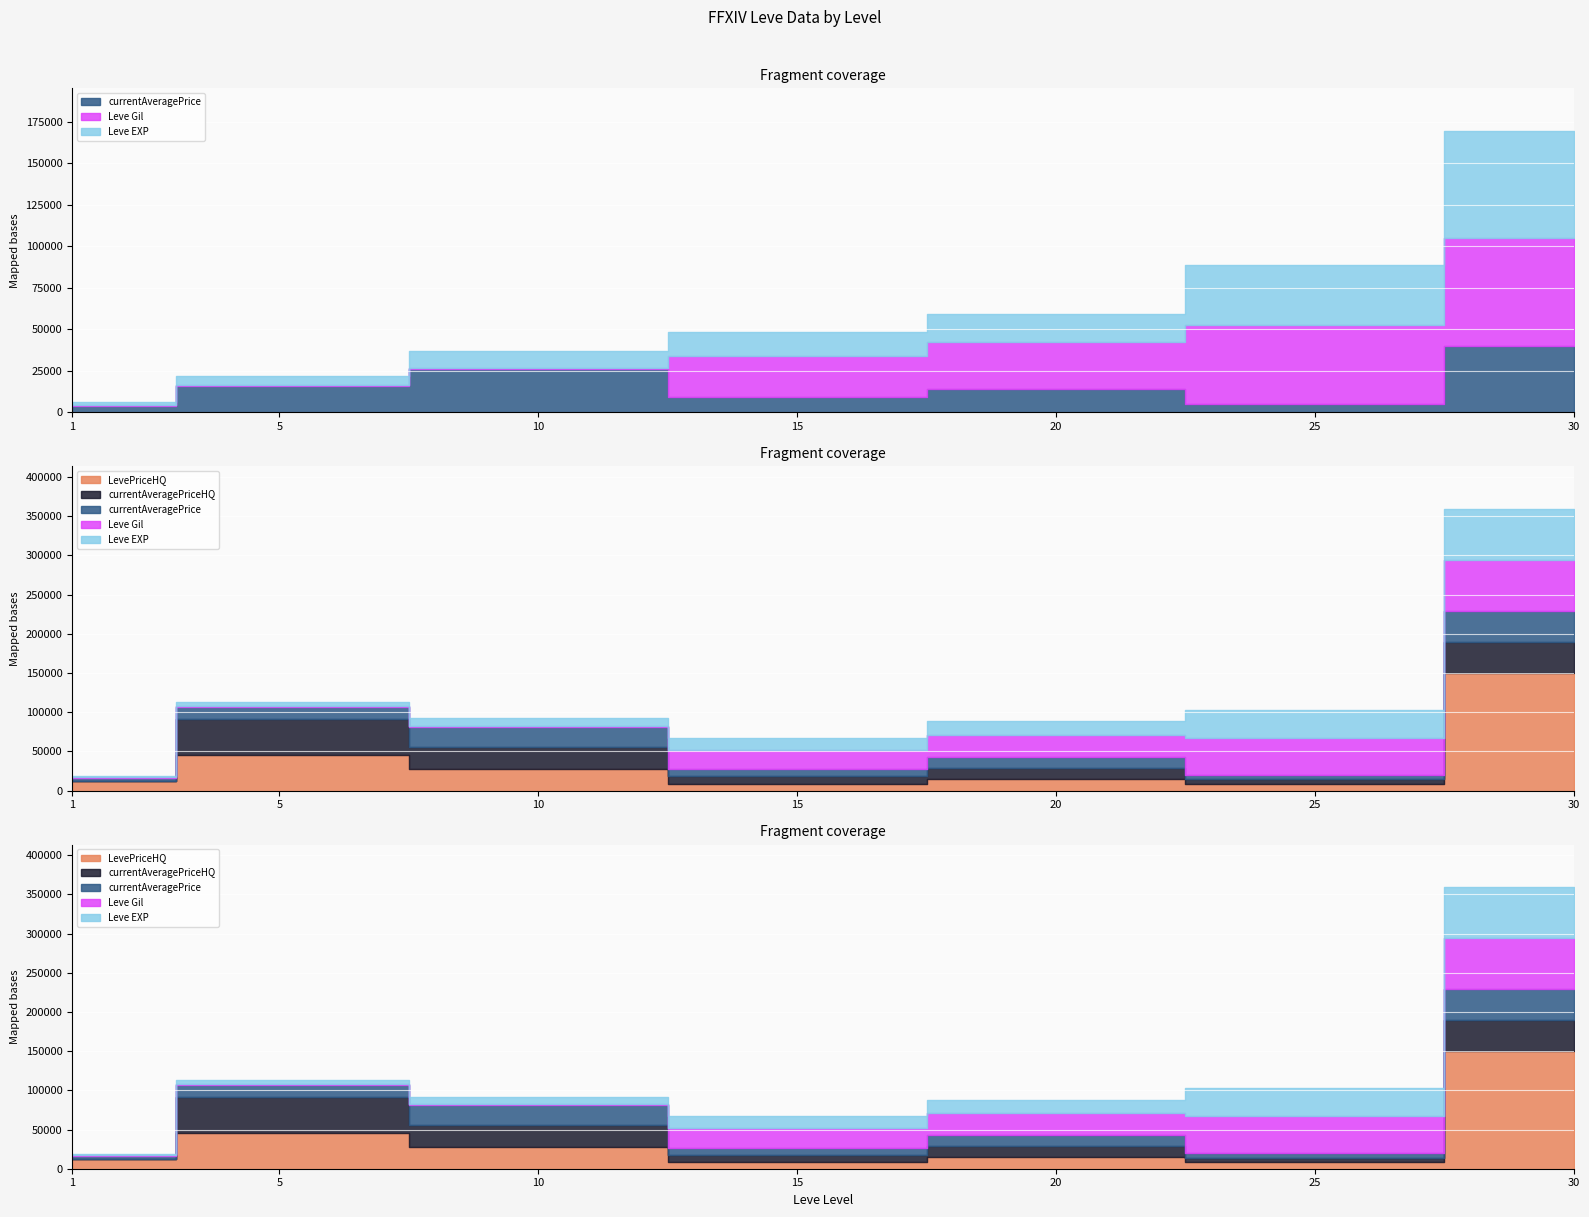

Between 1 and 25, which series saw the biggest shift?

Leve Gil